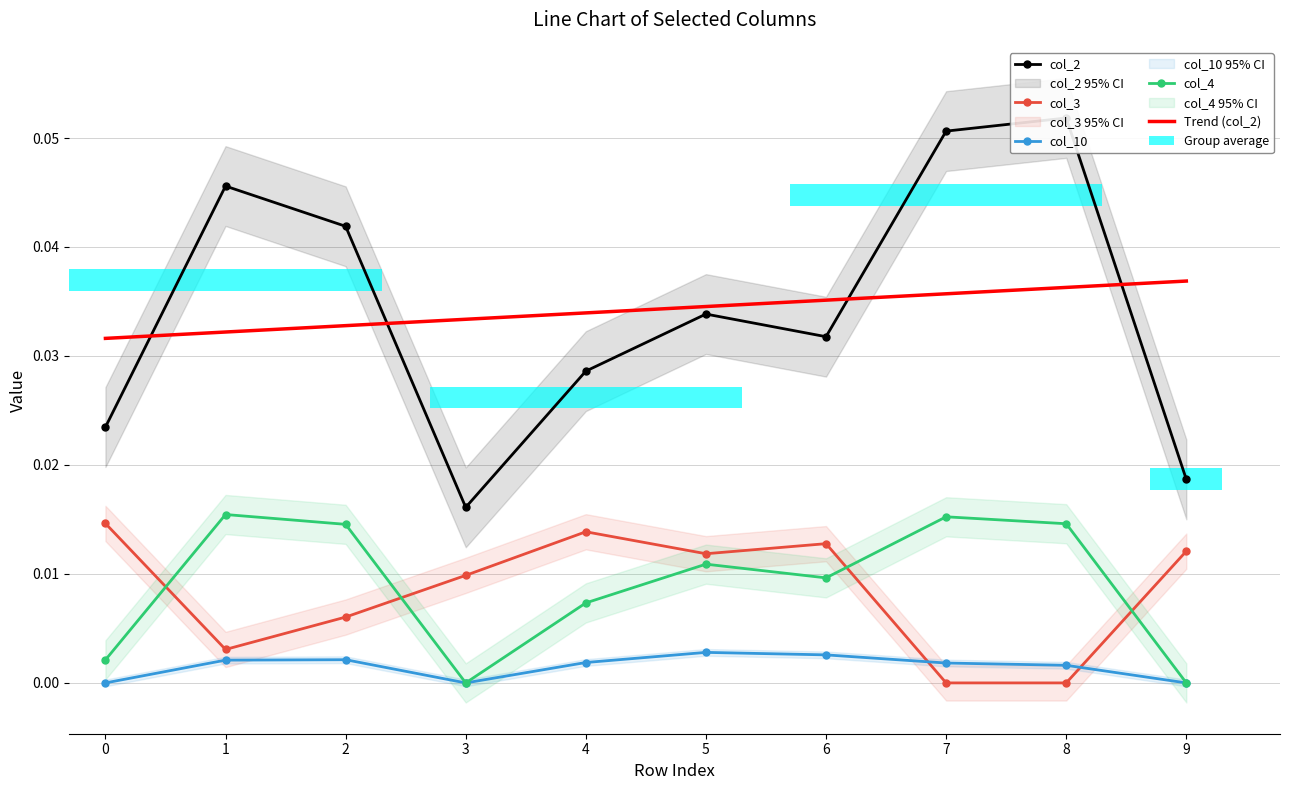

True or false: col_3 has more than 2 interior local peaks.

False